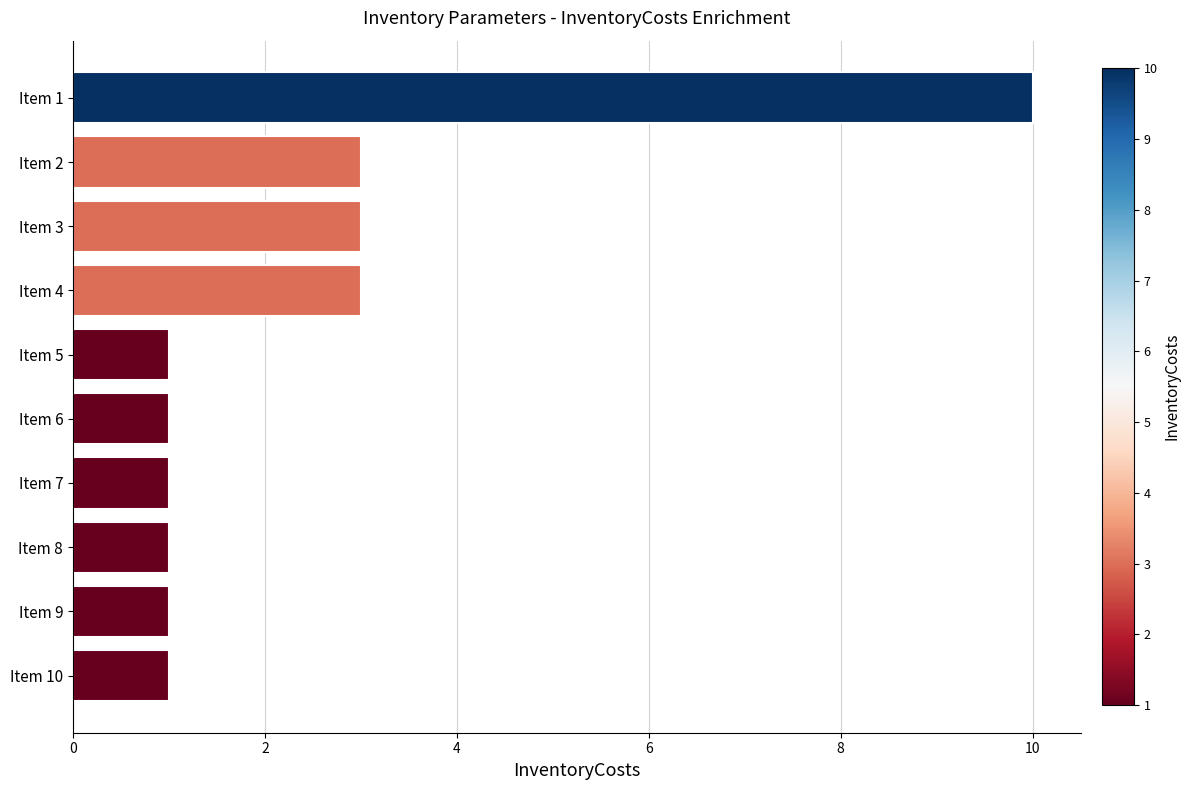

Count the number of data series in this chart.

1